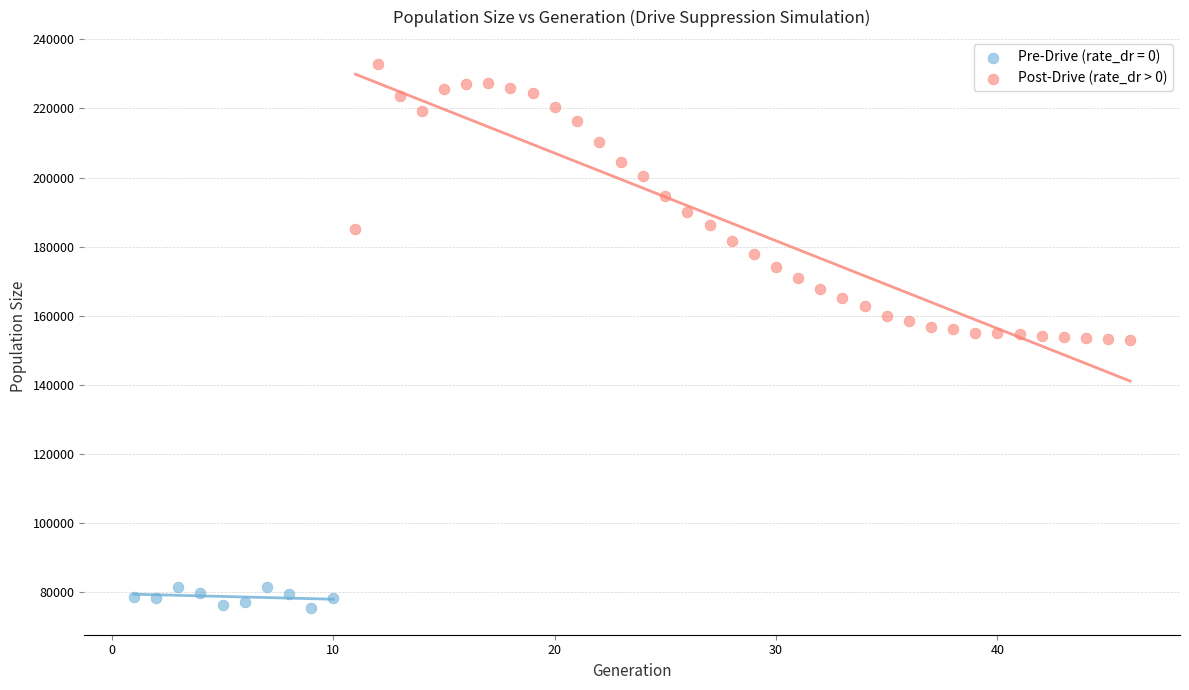

Which series has the widest spread of Y values?

Post-Drive (rate_dr > 0)